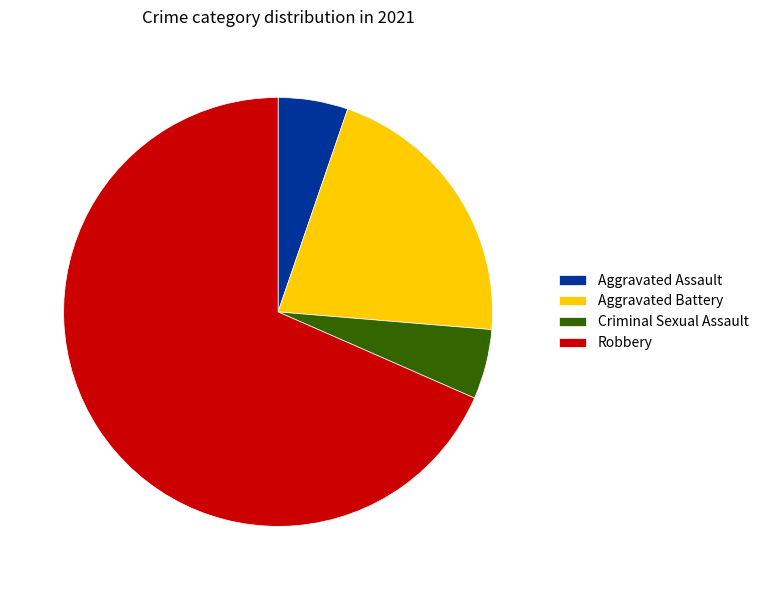

Which has a higher value, Robbery or Aggravated Assault?

Robbery